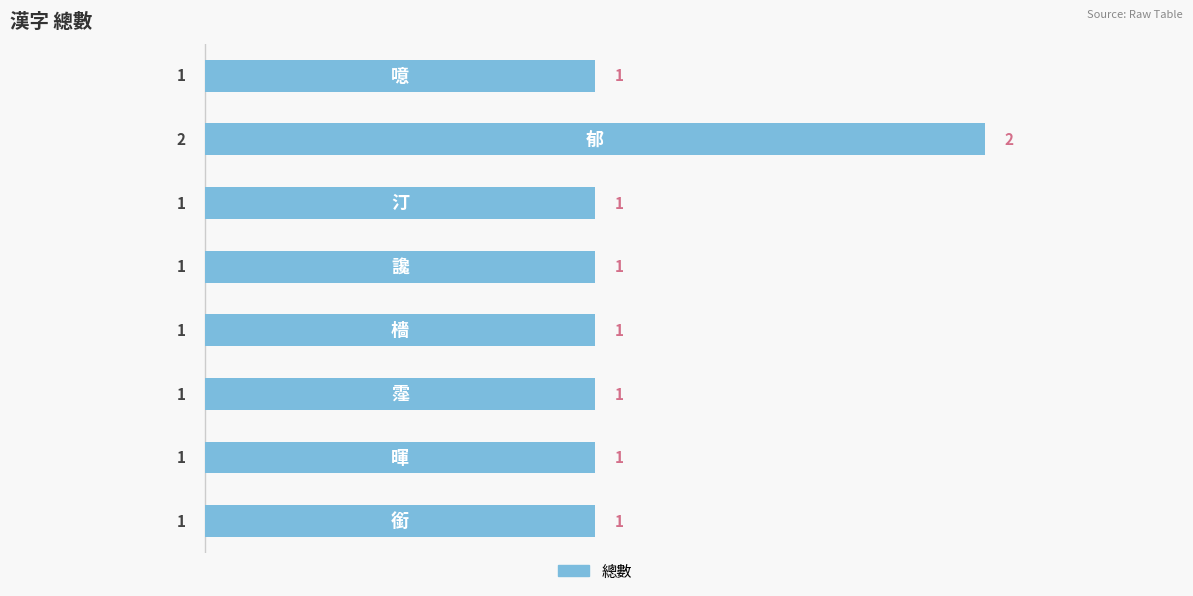

How many distinct data groups are displayed?

1